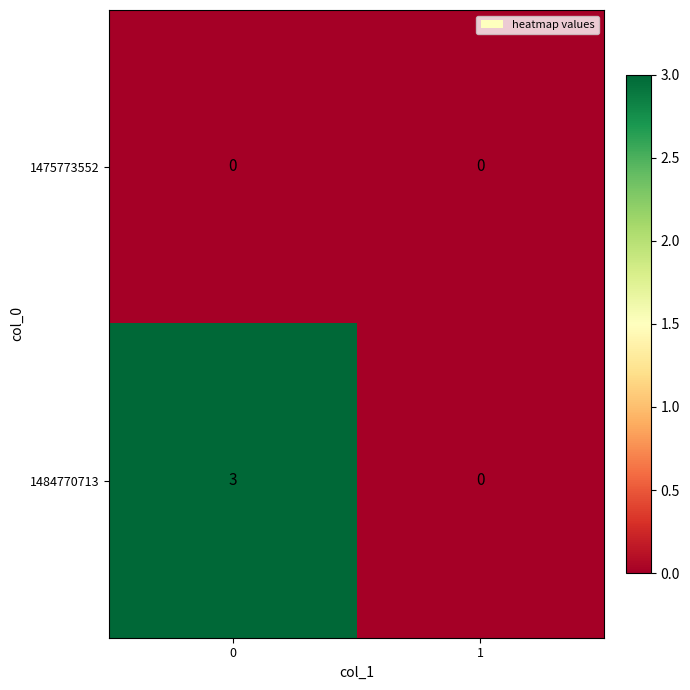

Rank the series by their maximum value, from highest to lowest.

1484770713, 1475773552